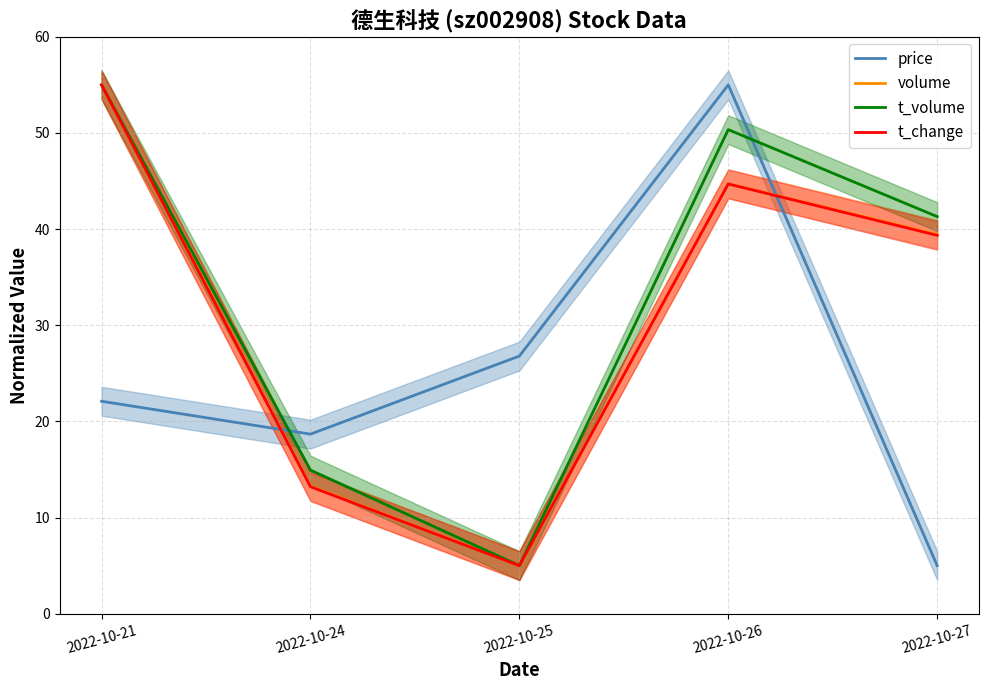

Between 2022-10-27 and 2022-10-24, which is larger?

2022-10-24